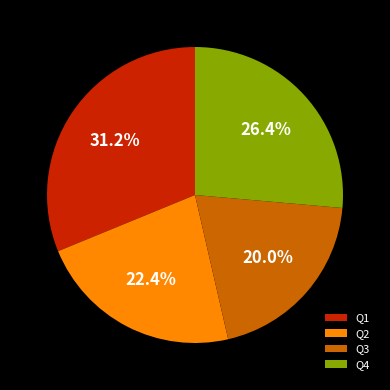

Approximately how many times larger is the value at Q2 compared to Q4?

0.8